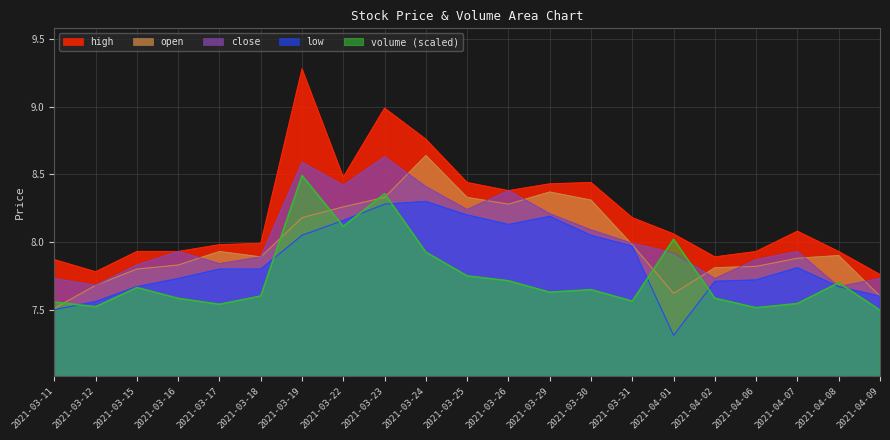

Between 2021-03-12 and 2021-03-16, which series saw the biggest shift?

close